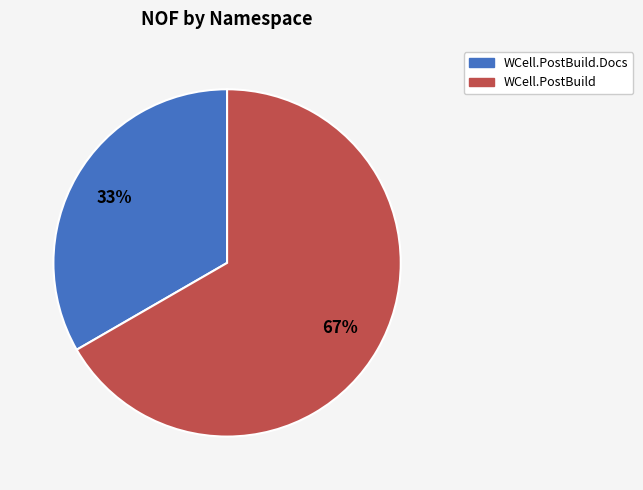

To the nearest percent, what portion does WCell.PostBuild represent?

67%